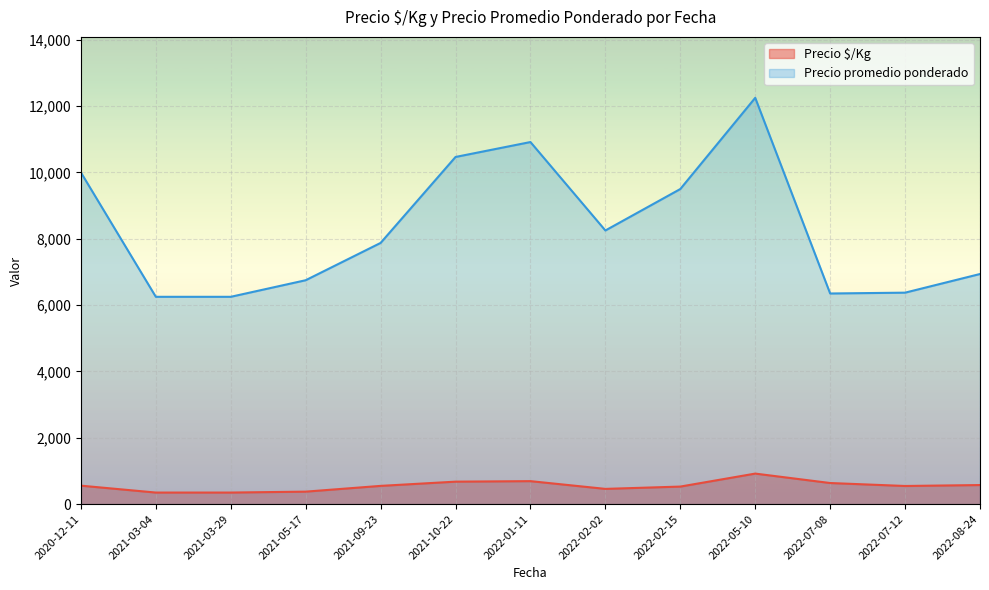

True or false: Precio promedio ponderado and Precio $/Kg intersect in this chart.

False